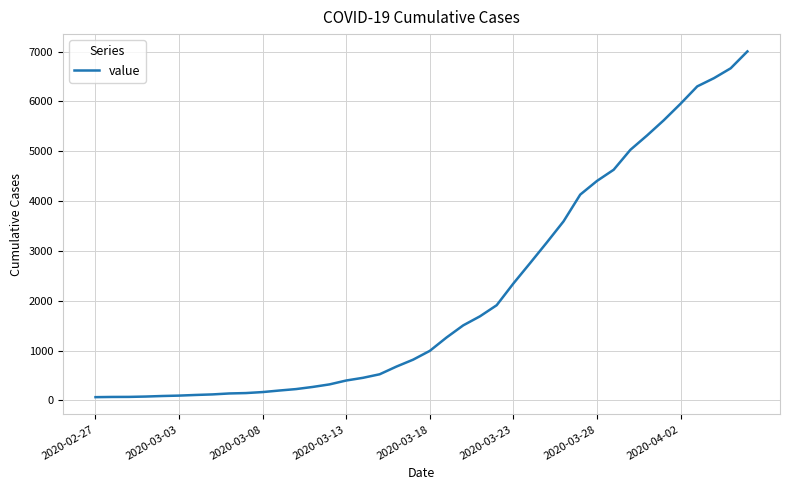

How many lines are shown in the chart?

1